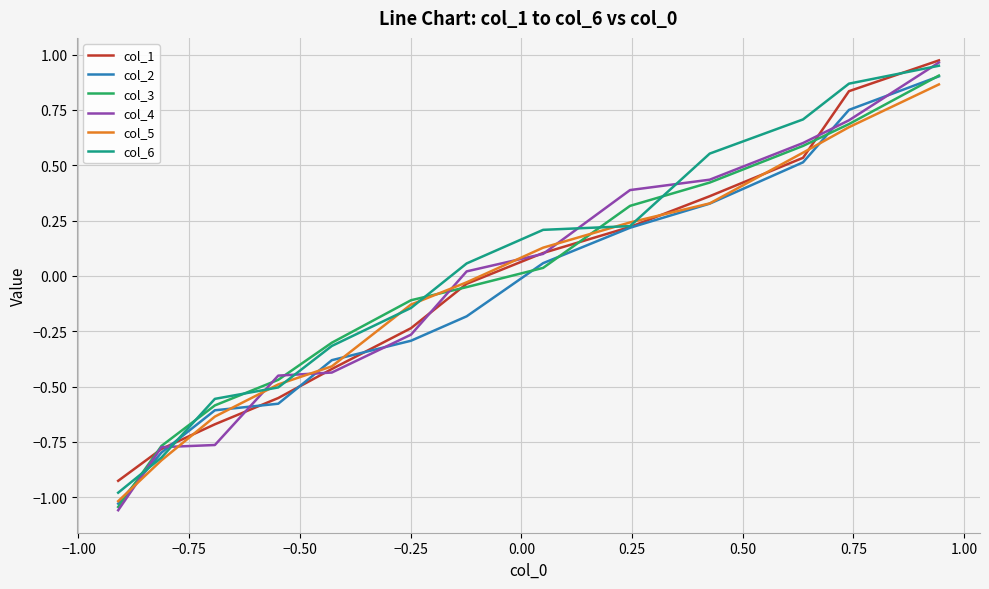

After their last crossing, which series has the higher values: col_2 or col_4?

col_4